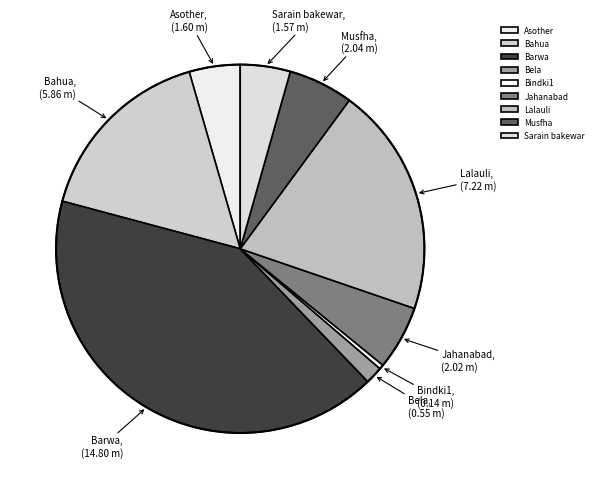

Does Jahanabad account for over 50% of the chart?

No